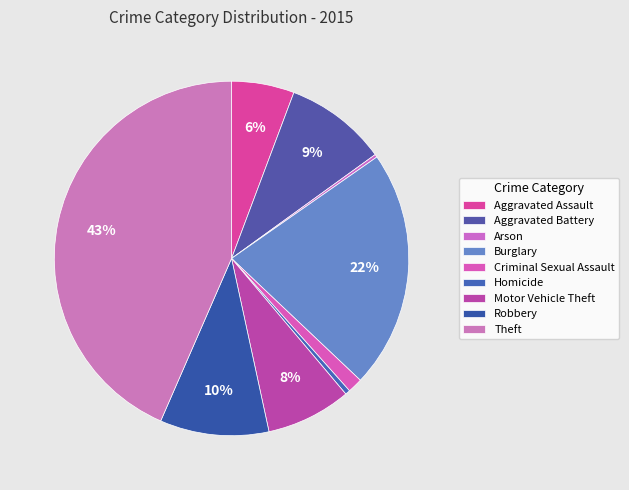

To the nearest percent, what percentage of the pie is Motor Vehicle Theft?

8%